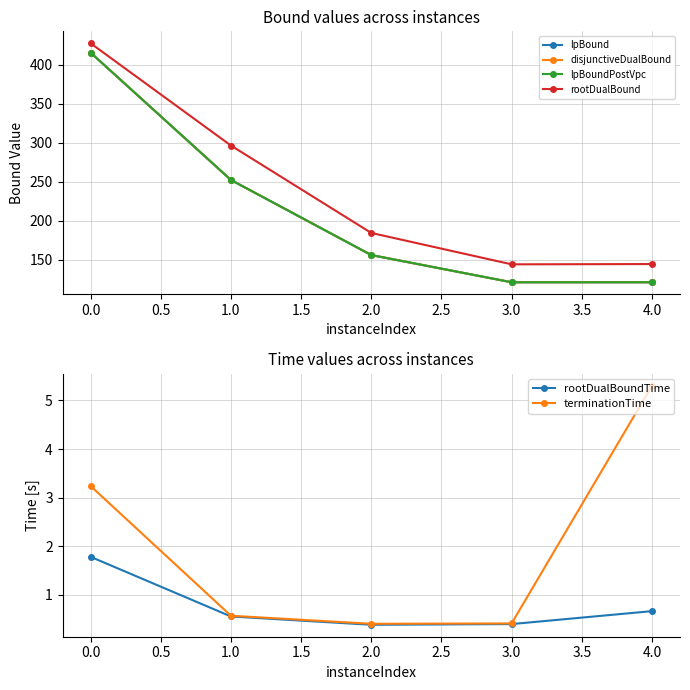

True or false: terminationTime has more than 2 points higher than both neighbors.

False